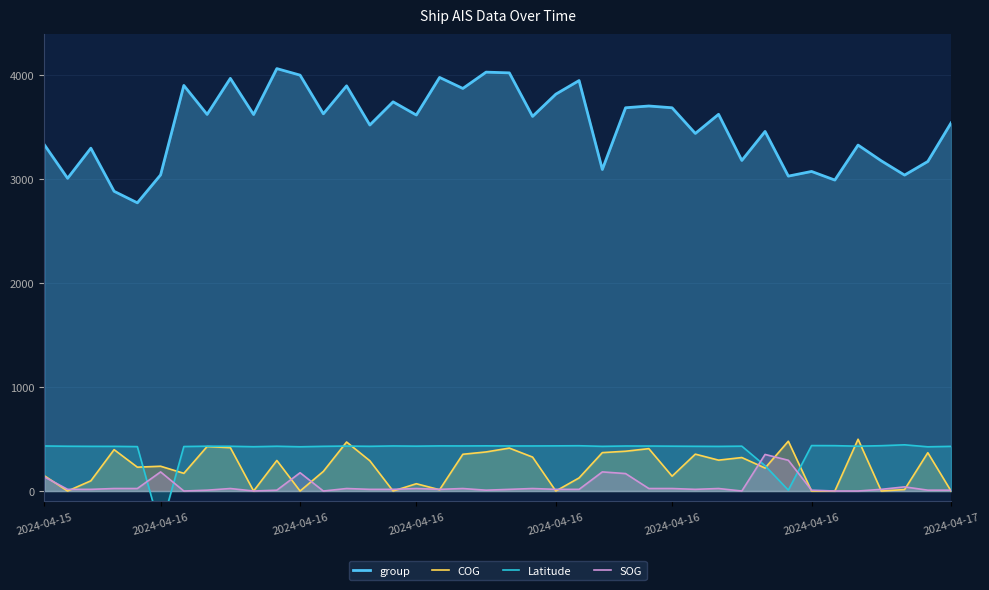

Is it true that Latitude equals 431.9 at 2024-04-16?

True